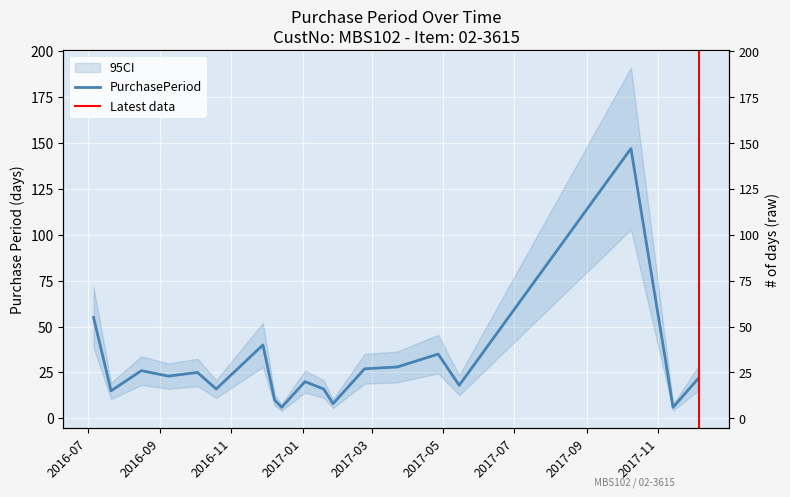

What is the difference between the second highest and minimum values?

49